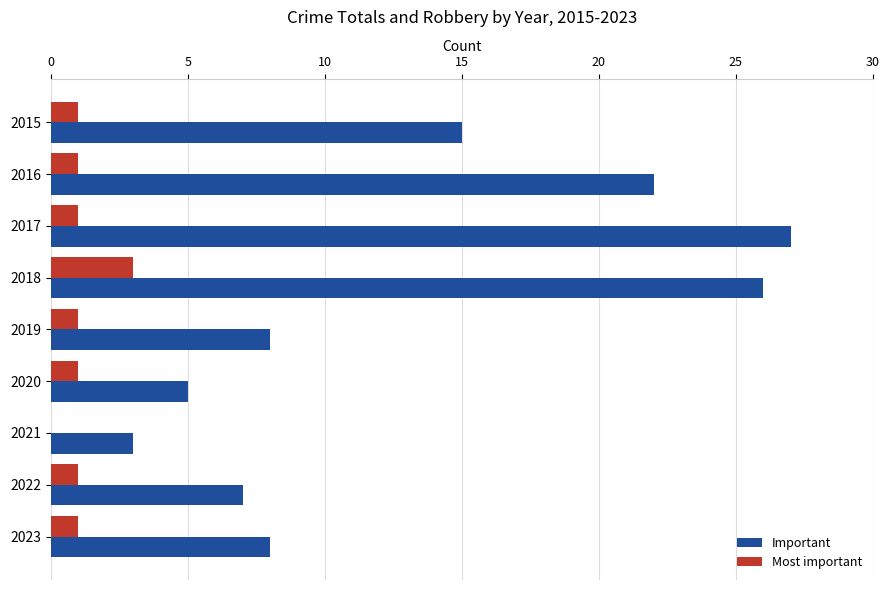

At which label does Most important reach its peak?

2018